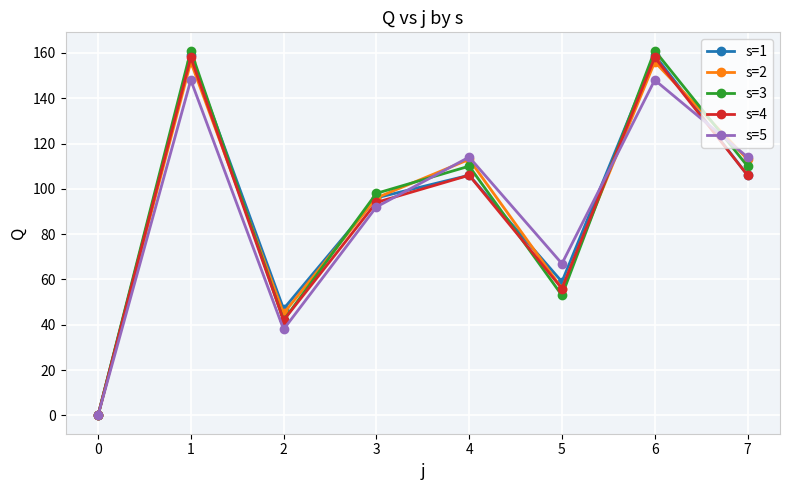

True or false: s=1 has a value of 246 at 6.

False